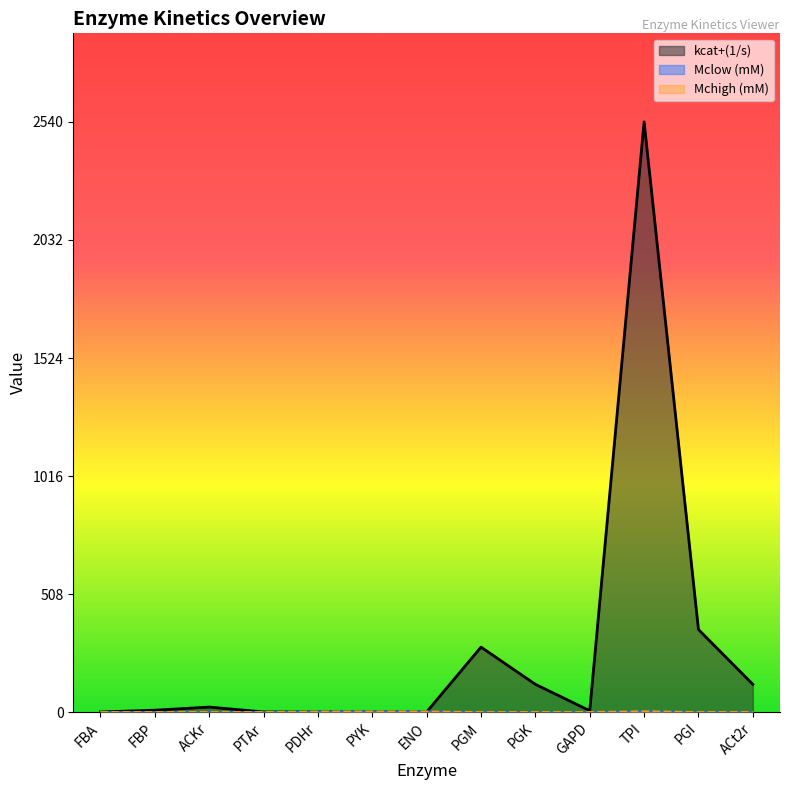

What is the value of the Mclow (mM) point at the 6th from the left?

2.7